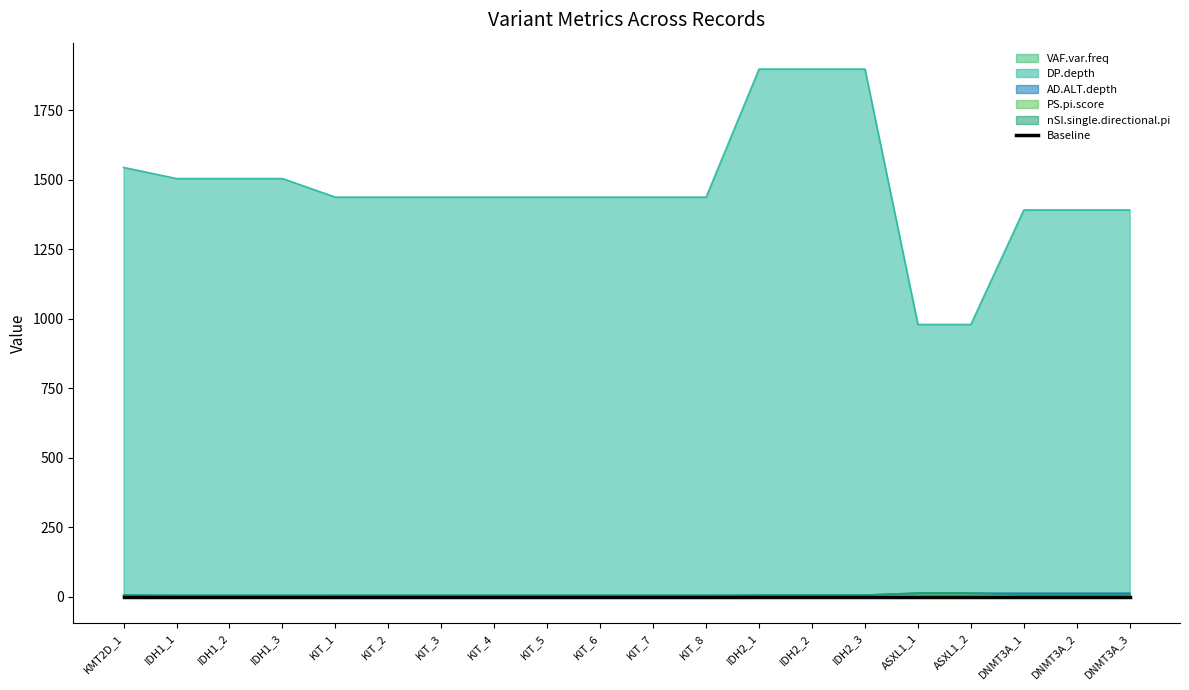

Rank the series at IDH1_2 from highest to lowest value.

DP.depth, AD.ALT.depth, nSI.single.directional.pi, PS.pi.score, VAF.var.freq